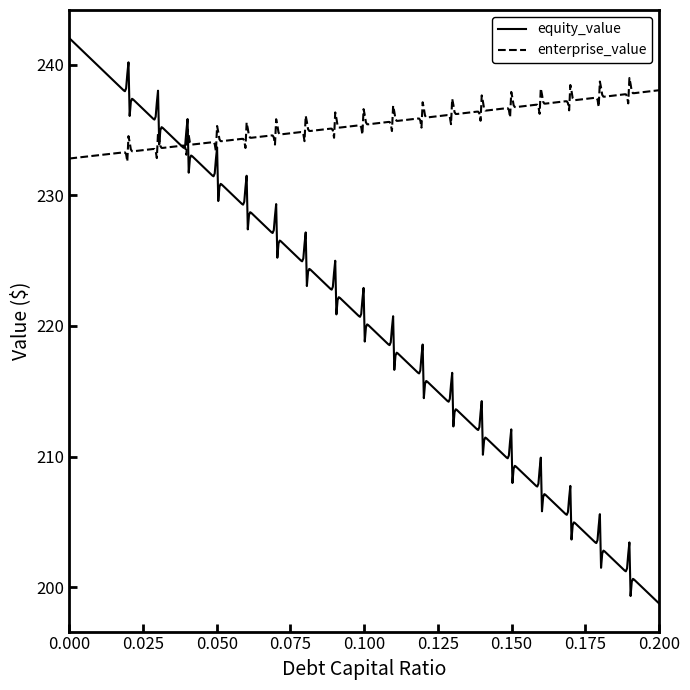

List the series in order of their overall mean, lowest first.

equity_value, enterprise_value